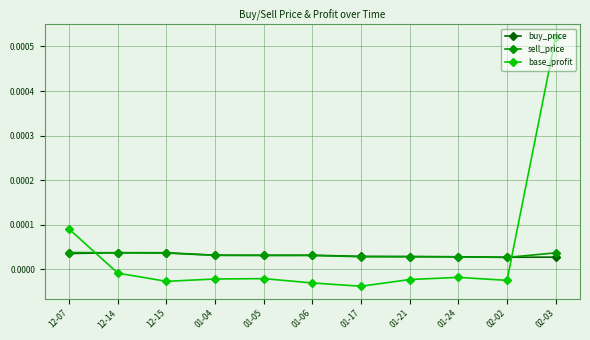

How many sell_price values are between 0 and 1?

11